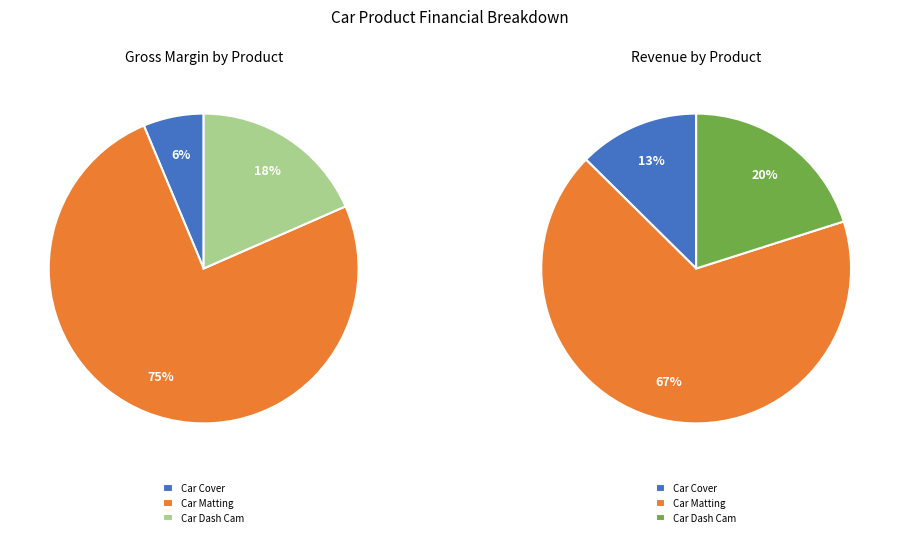

How many segments does this pie chart have?

6